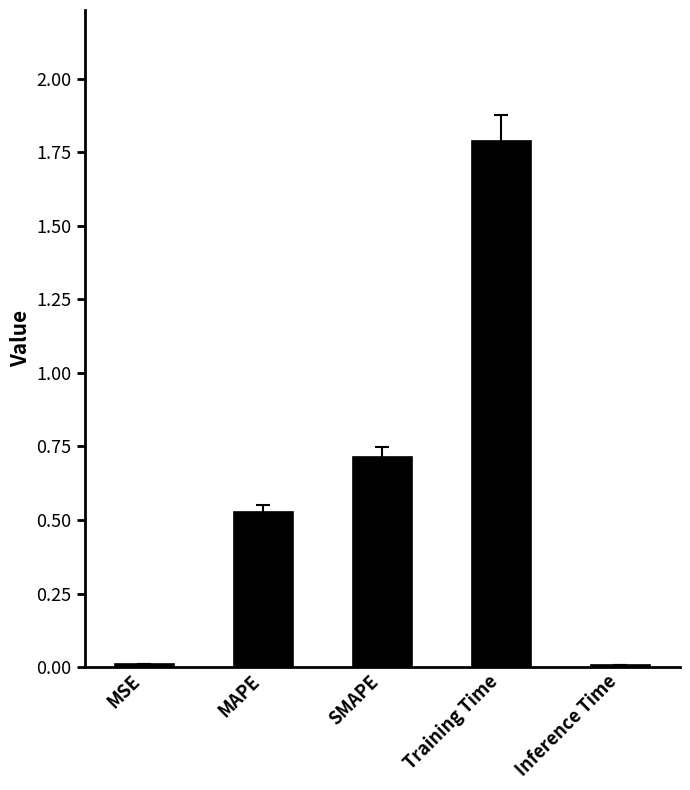

Which has a higher value, SMAPE or MSE?

SMAPE